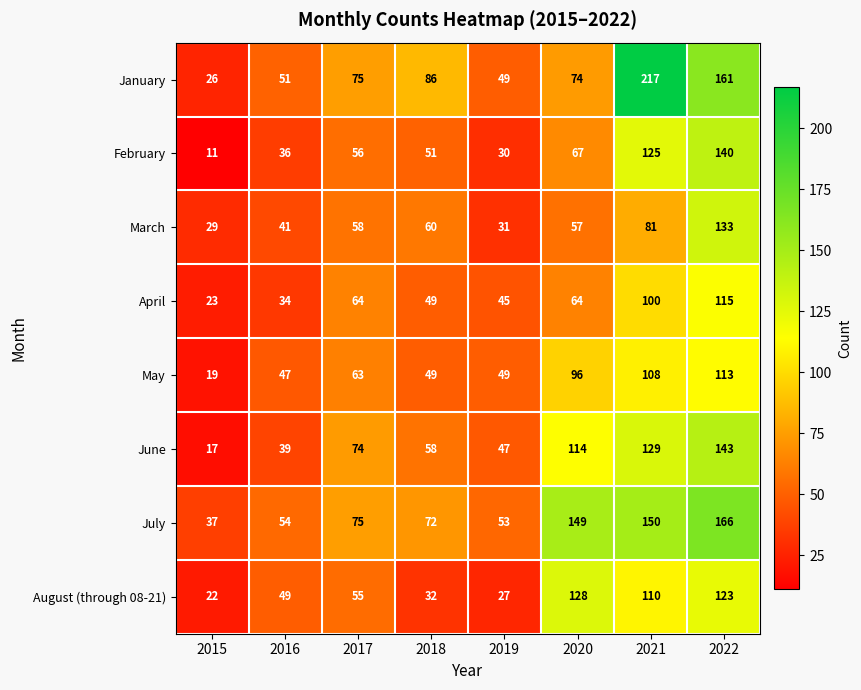

What is the maximum value shown in the chart?

217